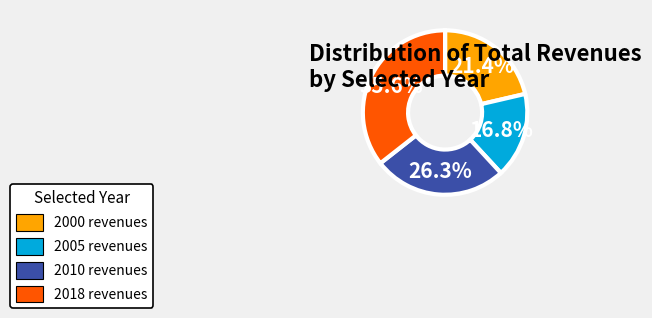

How much of the chart is everything except 2010 revenues?

73.7%